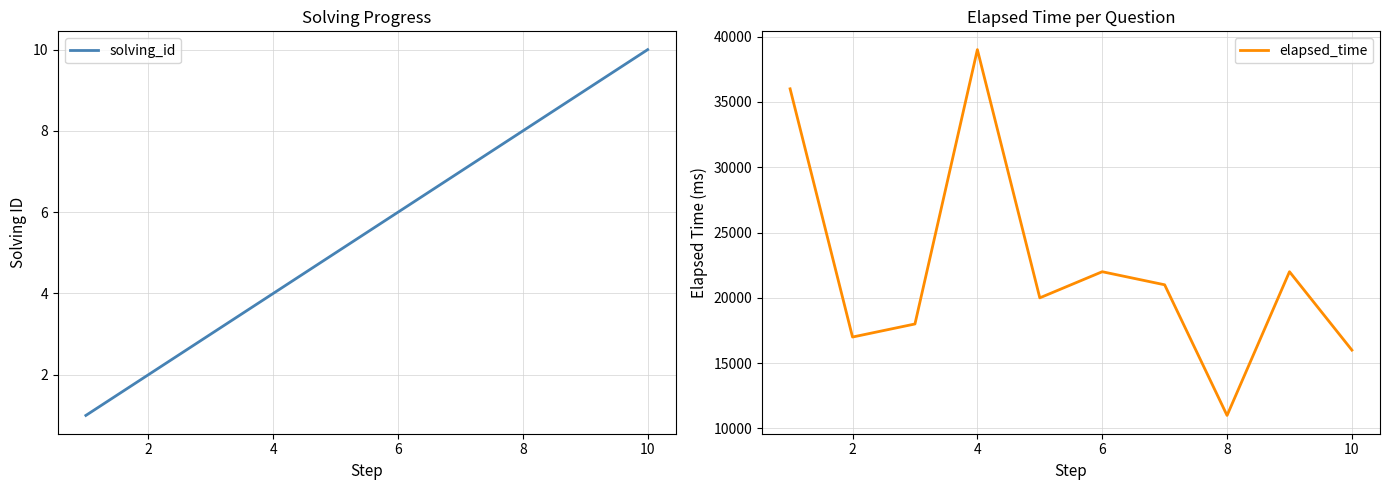

Which series has the widest spread of values?

elapsed_time